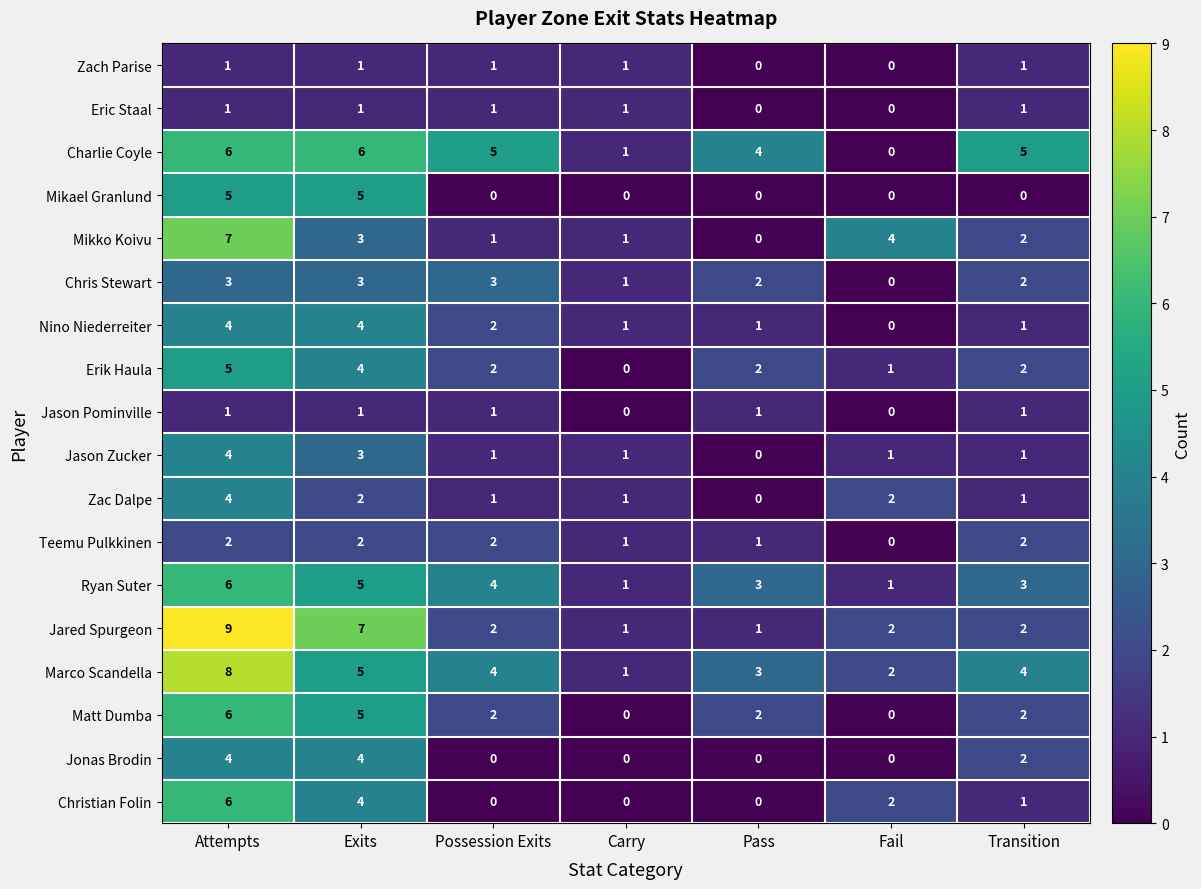

What is the difference between the maximum and minimum values in the Jonas Brodin series?

4